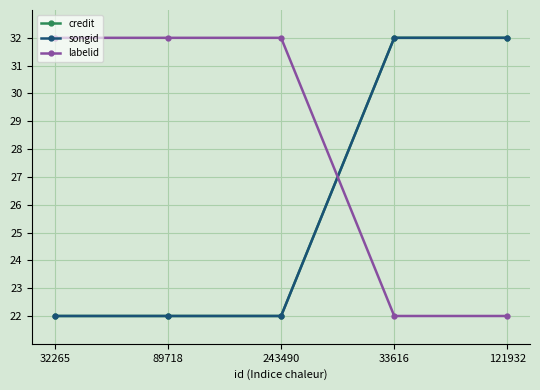

Does the chart have visible grid lines?

Yes